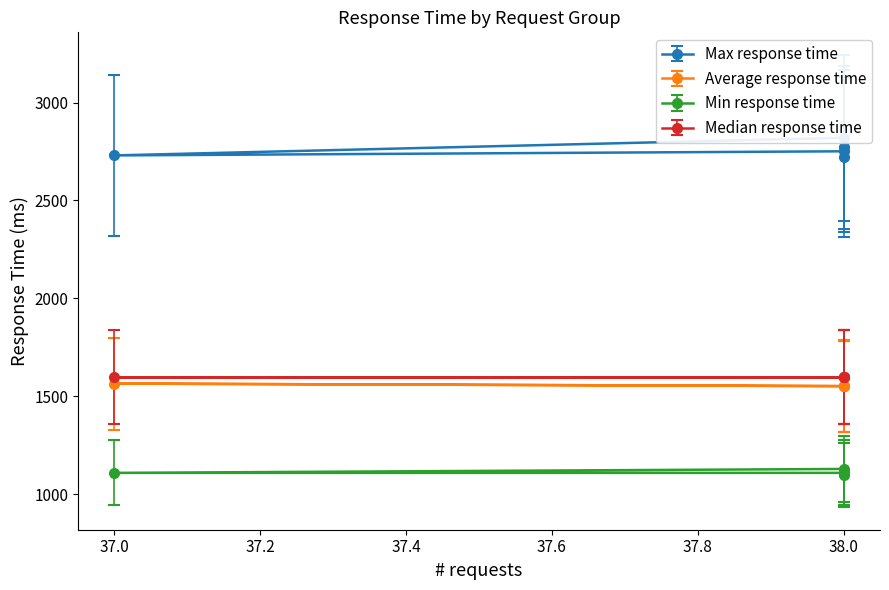

True or false: Min response time and Max response time cross at least once.

False